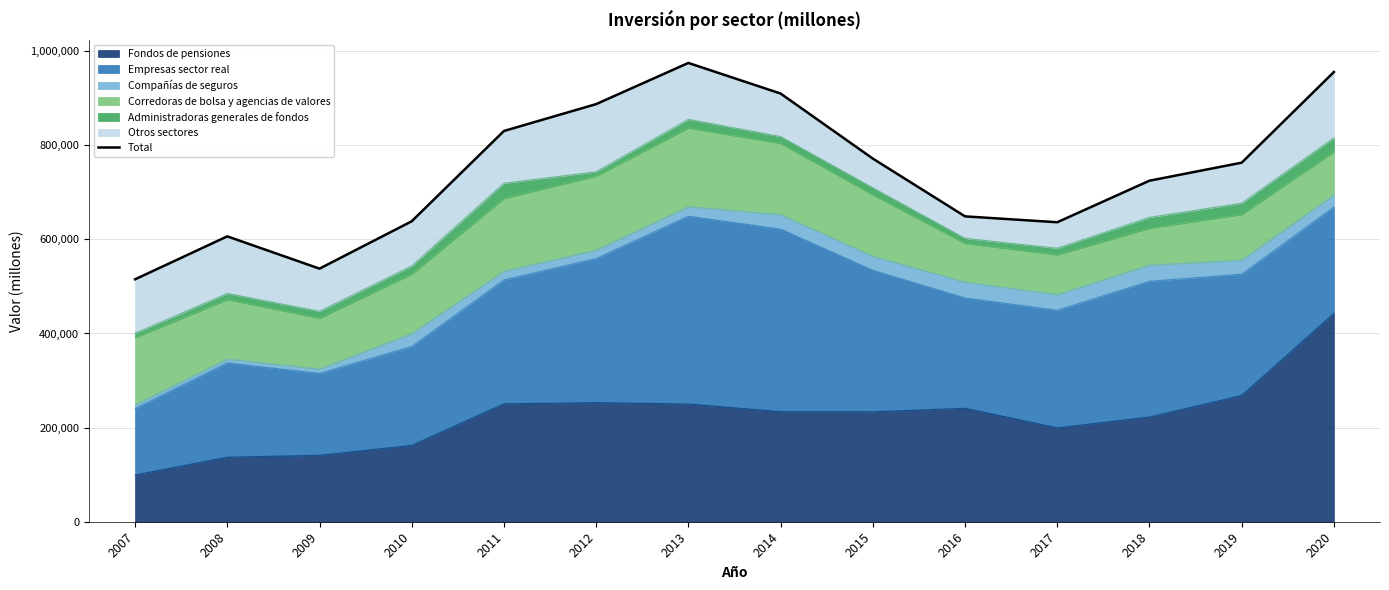

Which category has the highest value across all series?

2013